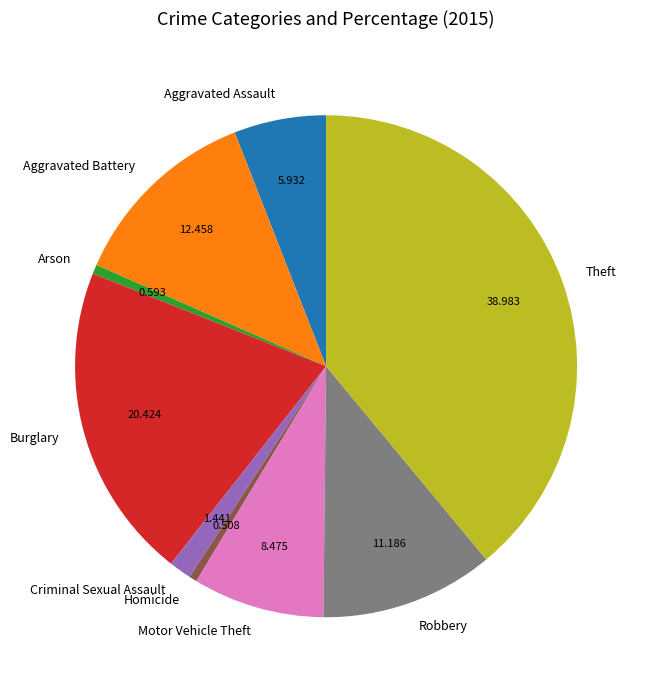

Which has a higher value, Motor Vehicle Theft or Theft?

Theft